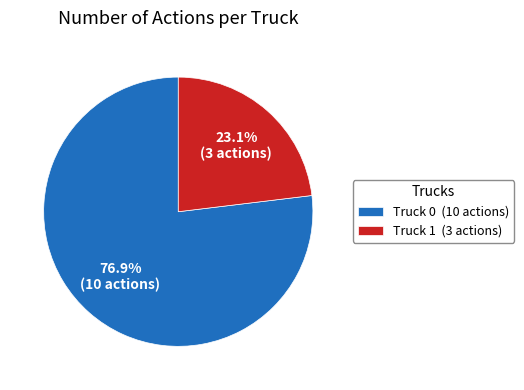

Which category has the smallest portion of the pie?

Truck 1